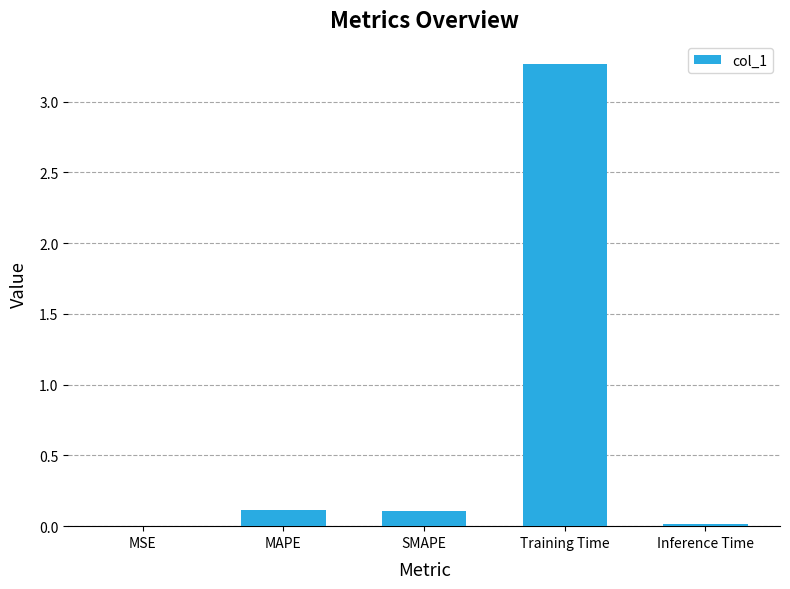

What is the average value?

0.7